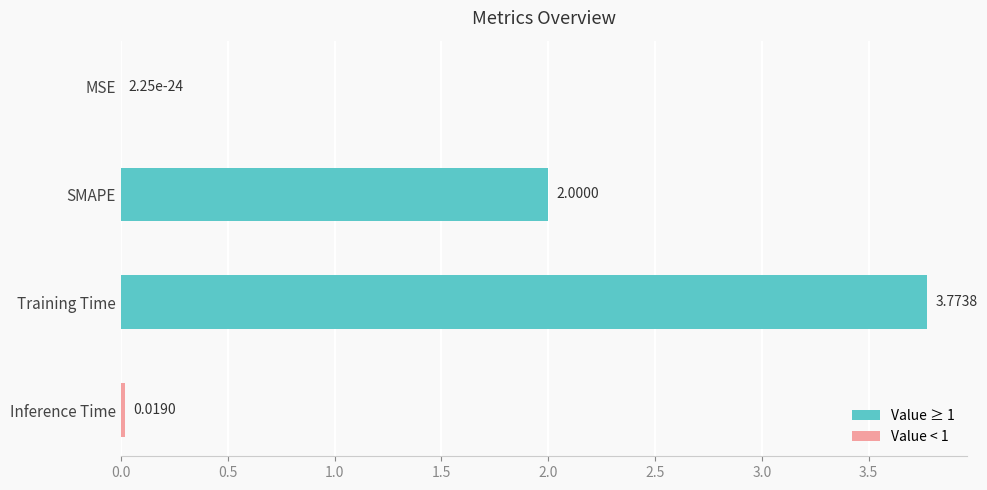

At which label is the value closest to 1?

Inference Time